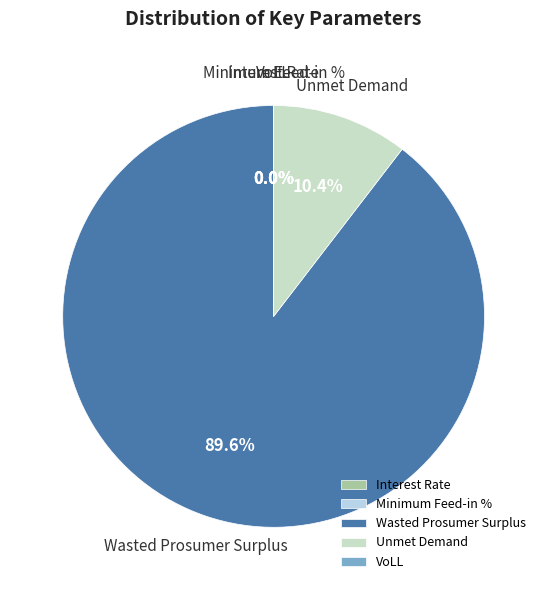

To the nearest percent, what is the average slice percentage?

20%